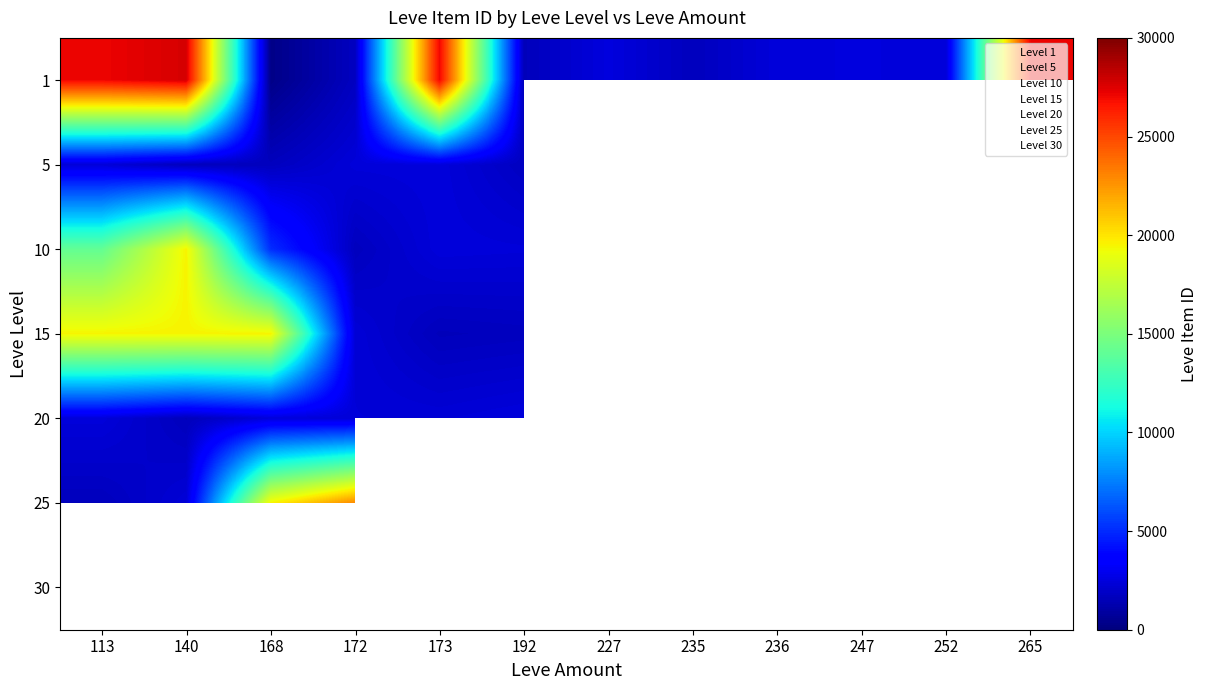

How many values in the 15 series are below 1609?

6